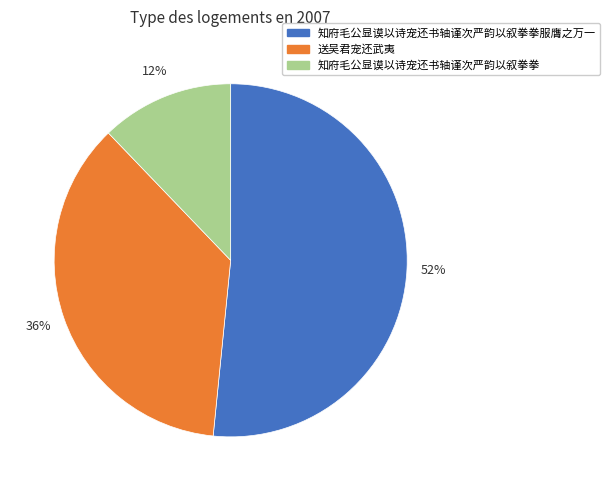

To the nearest percent, what is the average slice percentage?

33%